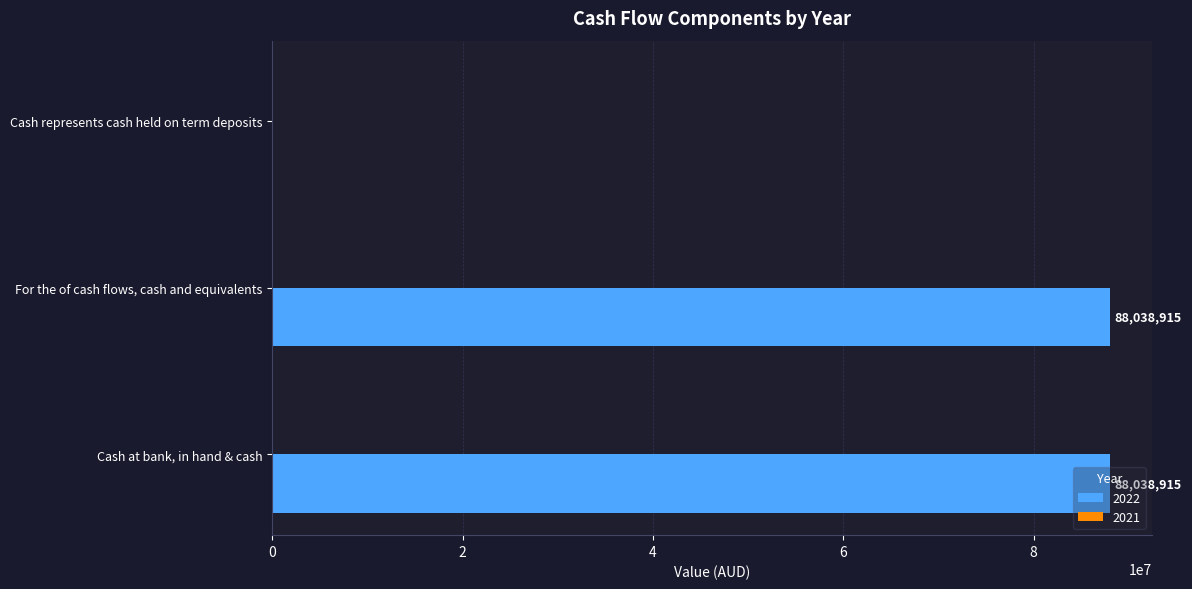

What is the approximate value at Cash at bank, in hand & cash, to the nearest 100?

88038900